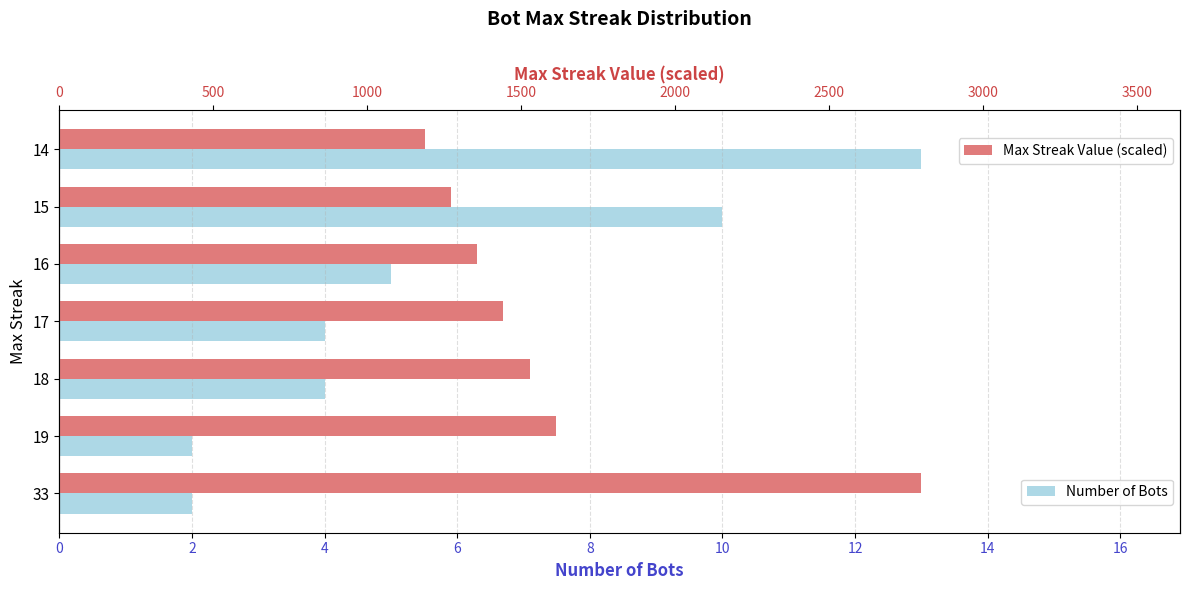

Rank the series by their average value, from highest to lowest.

Max Streak Value (scaled), Number of Bots